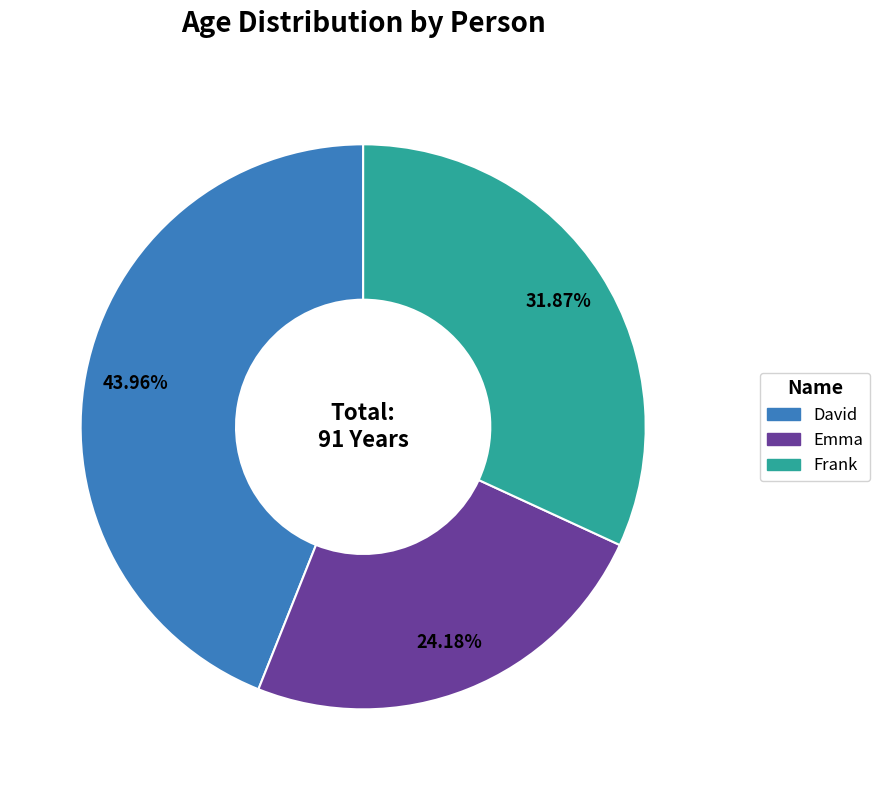

What percentage is the Frank slice, to the nearest percent?

32%